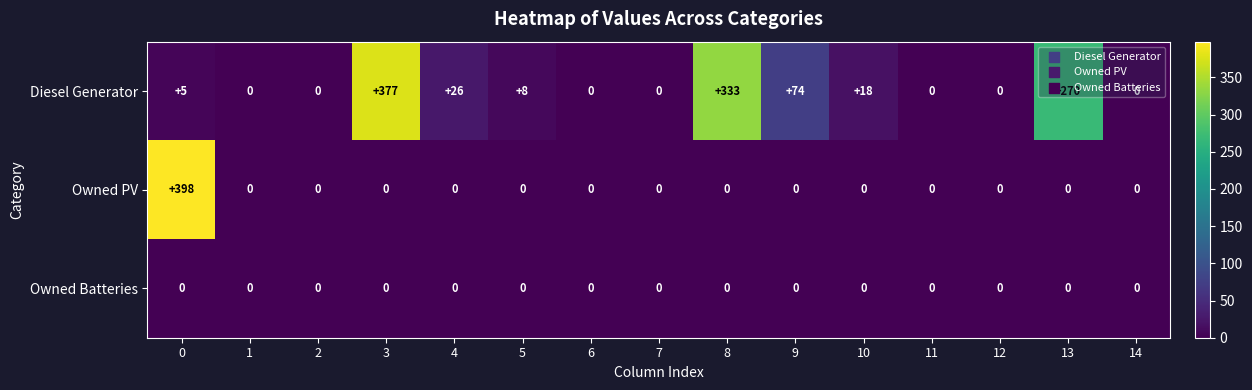

What is the difference between the highest and lowest values at 3?

377